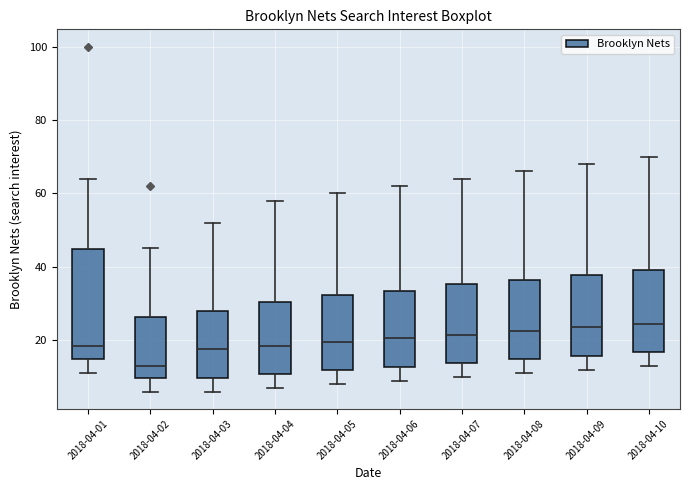

Reading left to right, read every box against the y-axis: the position of its median line, the range the box covers, and the ends of its whiskers. The values are not printed on the chart, so give them approximately, as read against the axis.

2018-04-01: median 18, box 14 to 44, whiskers 12 to 64
2018-04-02: median 14, box 10 to 26, whiskers 6 to 46
2018-04-03: median 18, box 10 to 28, whiskers 6 to 52
2018-04-04: median 18, box 10 to 30, whiskers 8 to 58
2018-04-05: median 20, box 12 to 32, whiskers 8 to 60
2018-04-06: median 20, box 12 to 34, whiskers 10 to 62
2018-04-07: median 22, box 14 to 36, whiskers 10 to 64
2018-04-08: median 22, box 14 to 36, whiskers 12 to 66
2018-04-09: median 24, box 16 to 38, whiskers 12 to 68
2018-04-10: median 24, box 16 to 40, whiskers 14 to 70